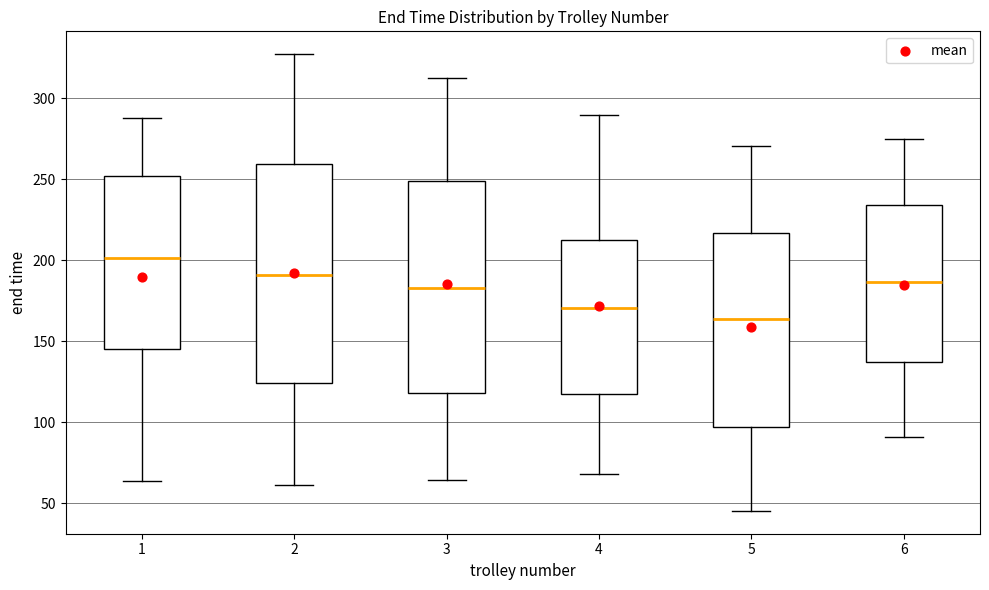

Where does the lower whisker of the box at x = 4 end on the y-axis? The values are not printed on the chart, so give them approximately, as read against the axis.

70